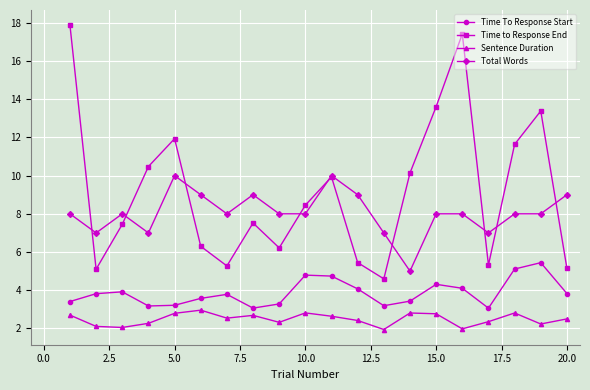

Which series has the largest total across all categories?

Time to Response End